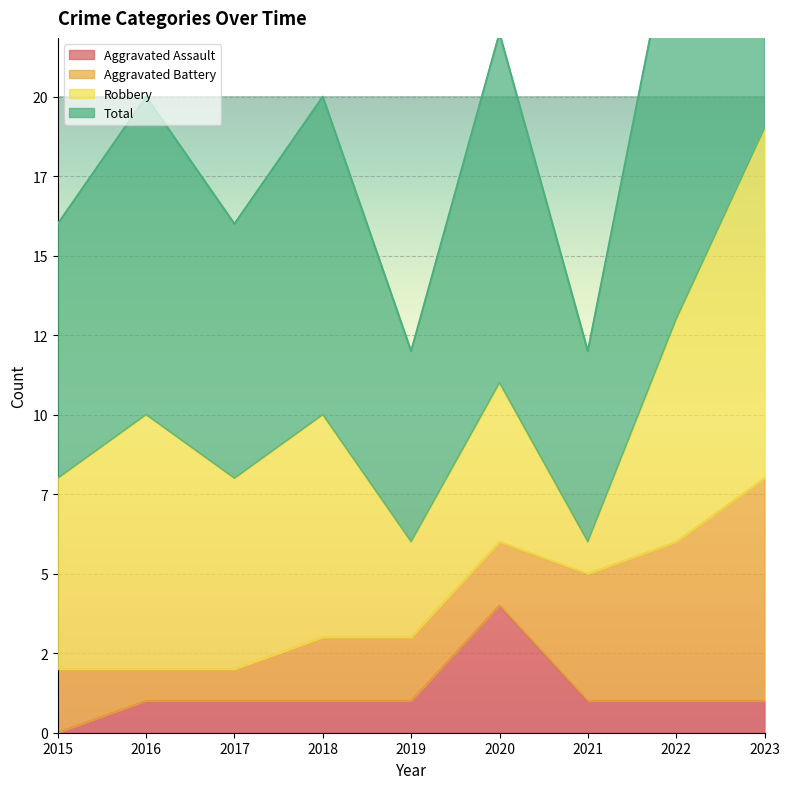

At which label does Total reach its peak?

2023